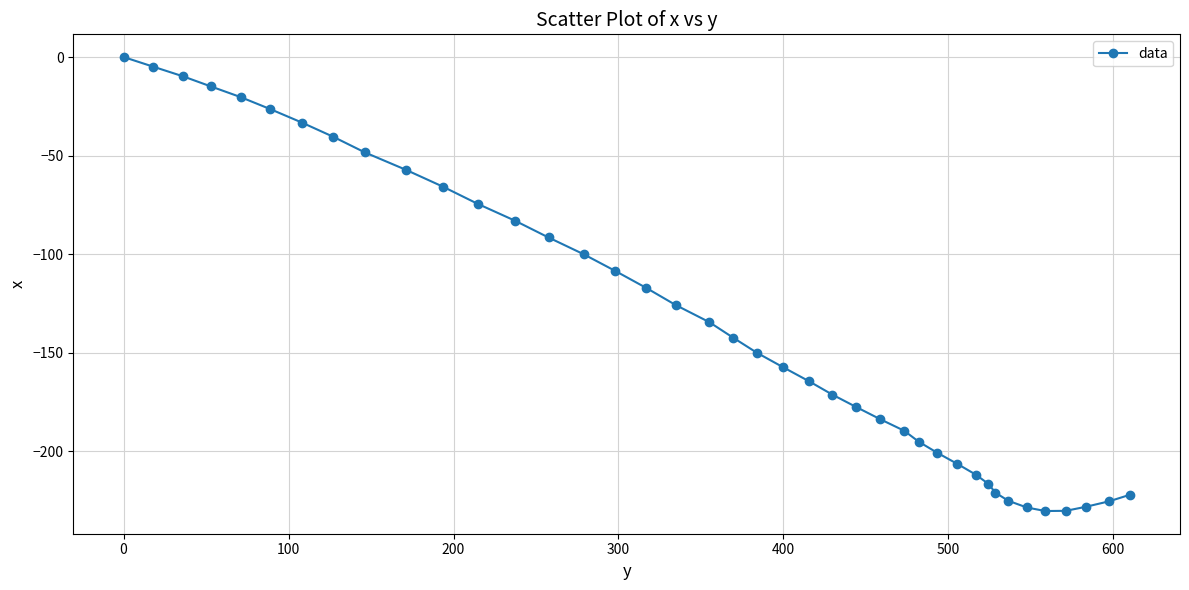

What is the value of the 6th point from the left?

-26.4